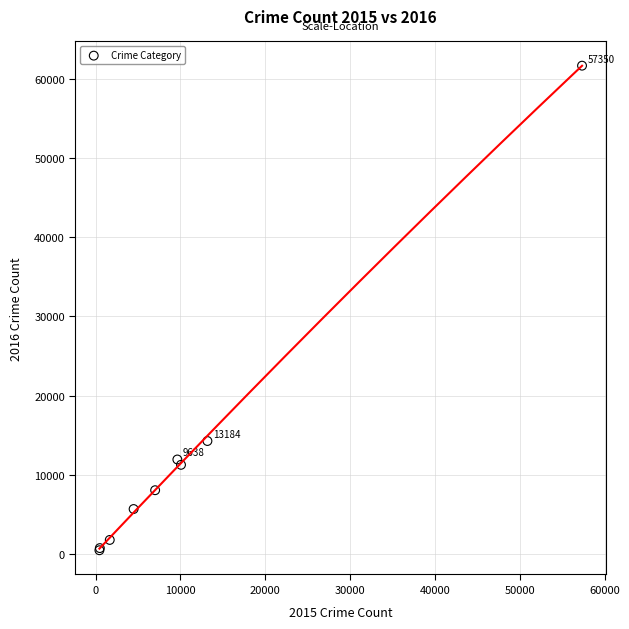

What Y value in the scatter plot is closest to 31066?

14289